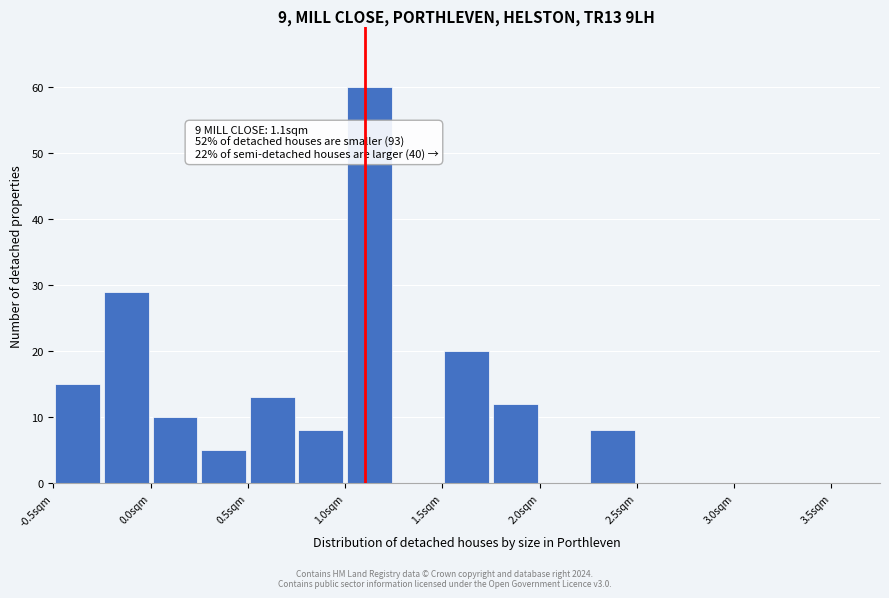

Over which range of the x-axis is the bar tallest?

1.00 to 1.25